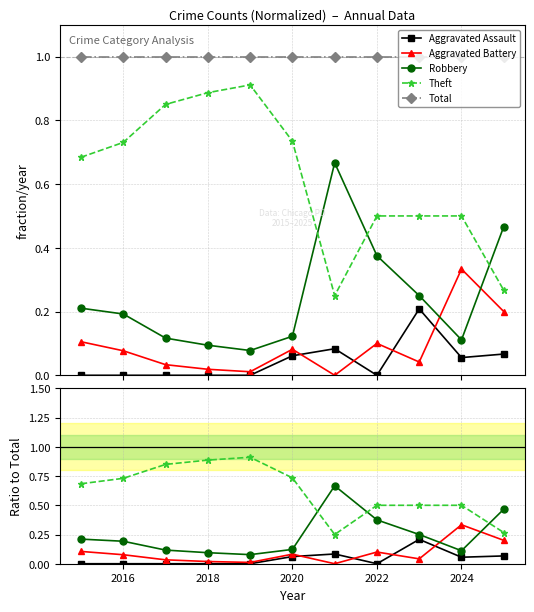

Rank the series by their maximum value, from lowest to highest.

Aggravated Assault, Aggravated Battery, Robbery, Theft, Total